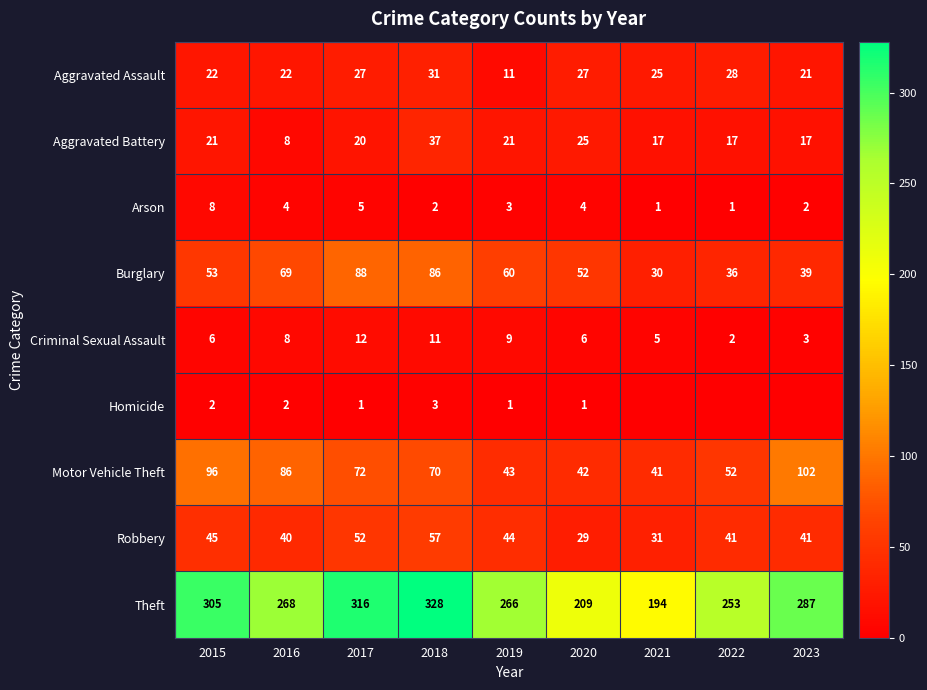

At which category is the sum across all series the highest?

2018